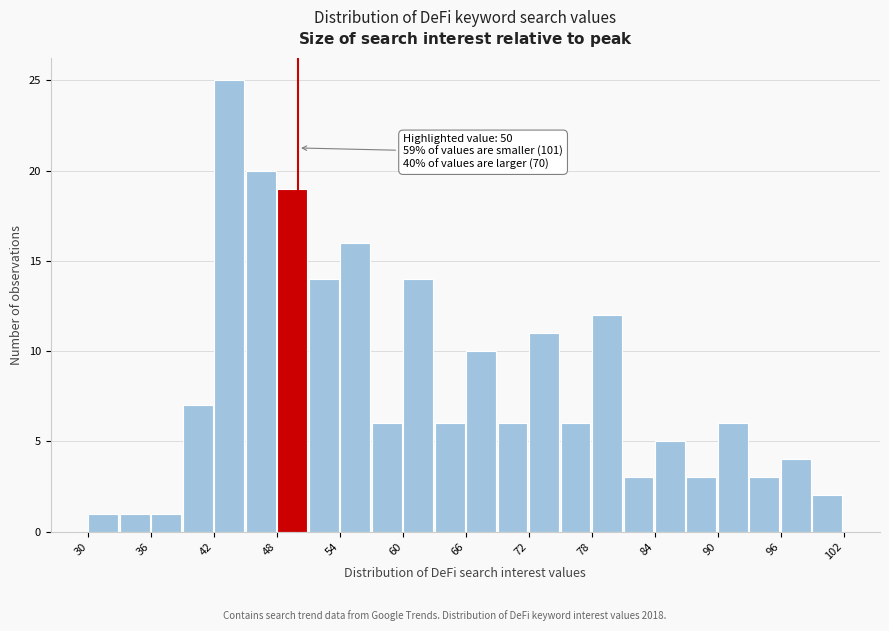

Read against the x-axis, roughly where is the centre of the tallest bar?

43